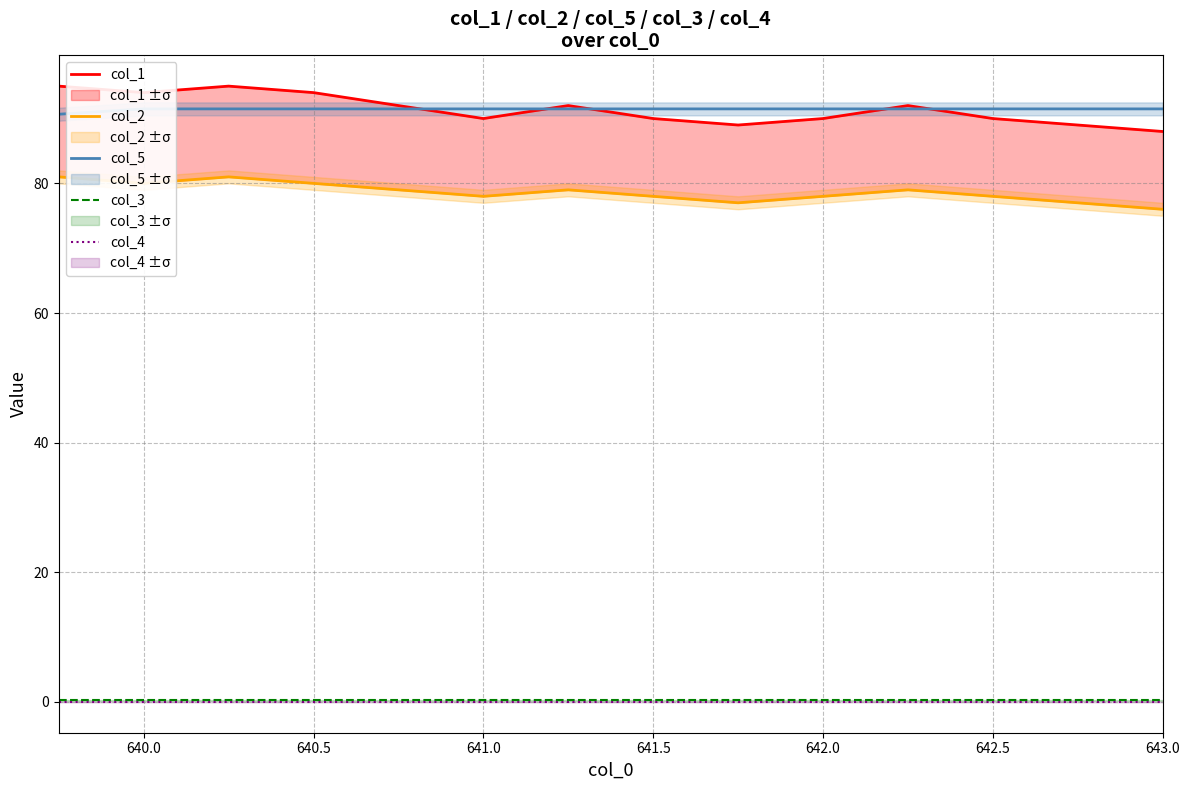

True or false: col_3 has a value of 0.2 at 642.5.

True